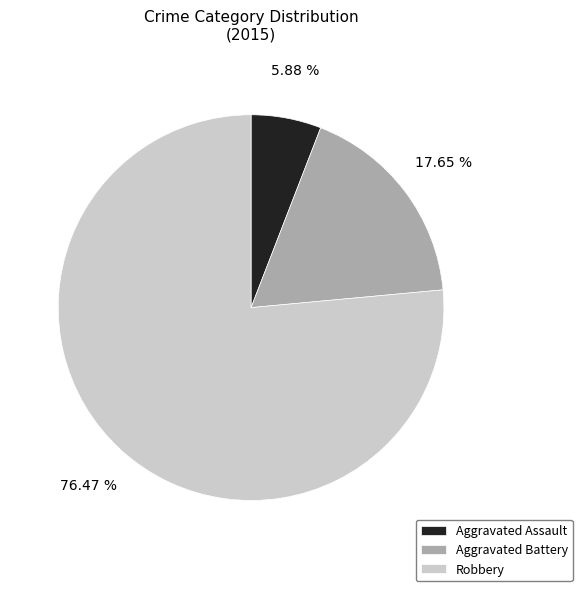

Combined, what portion of the pie is Aggravated Assault and Aggravated Battery?

23.5%